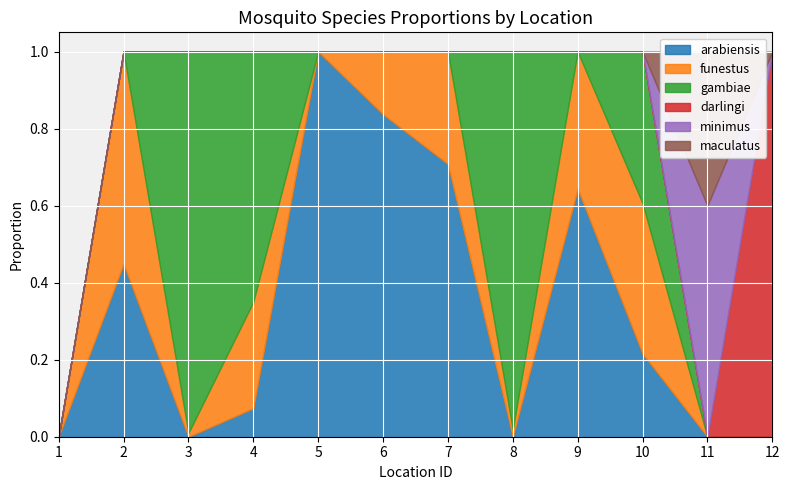

The value of minimus at 9 is 0.0. True or false?

True